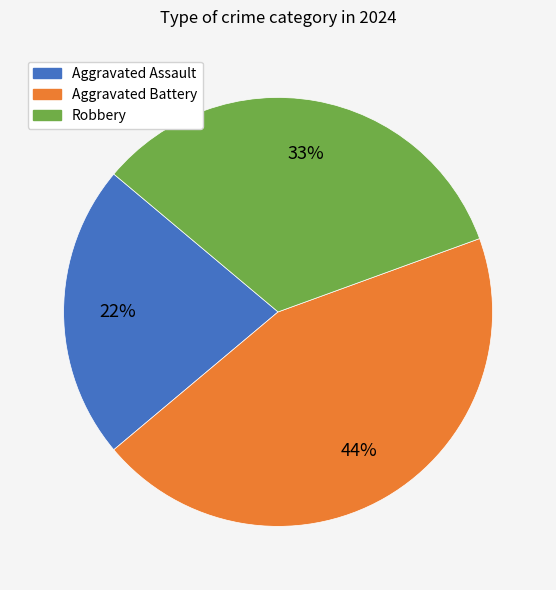

To the nearest percent, what is the combined percentage of Robbery and Aggravated Assault?

56%